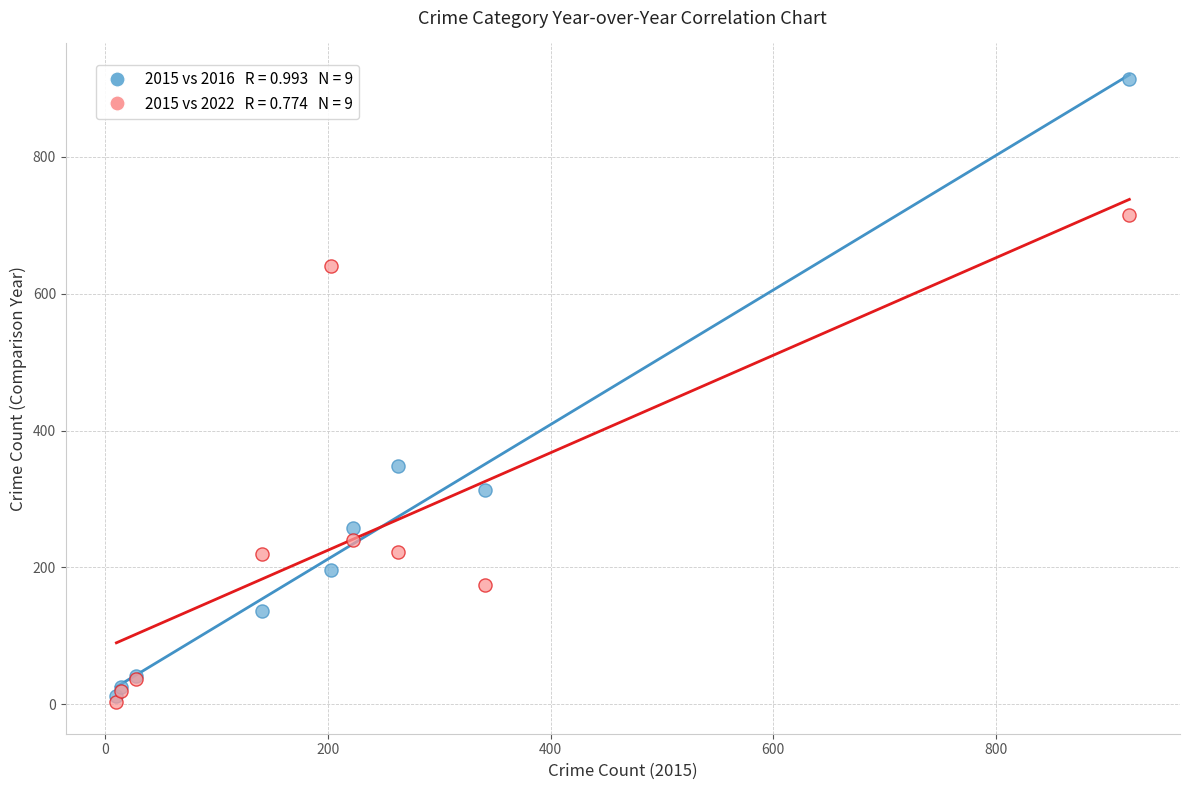

Across all series, what Y value is closest to 458?

348